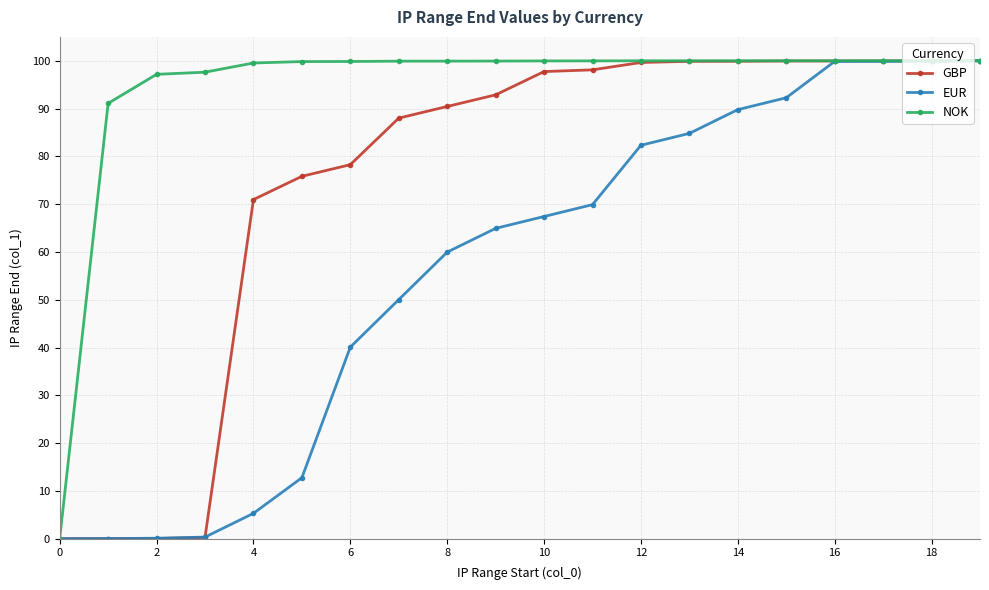

Which series has the largest total across all categories?

NOK